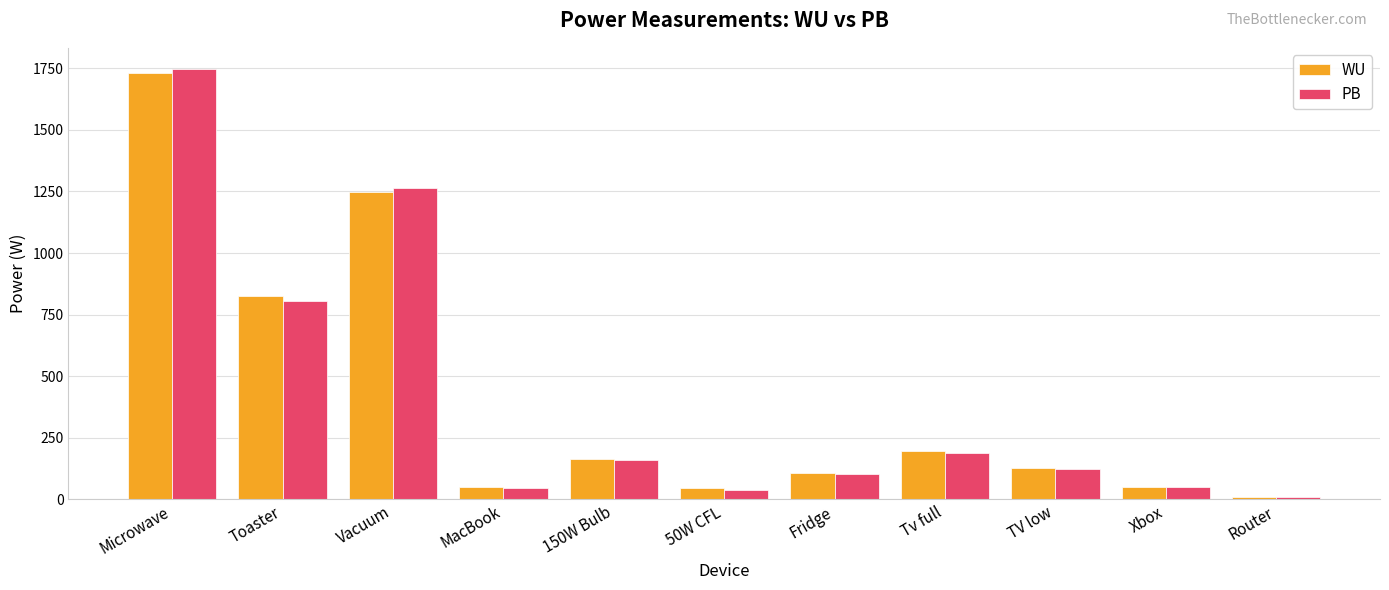

What is the maximum value shown in the chart?

1745.7